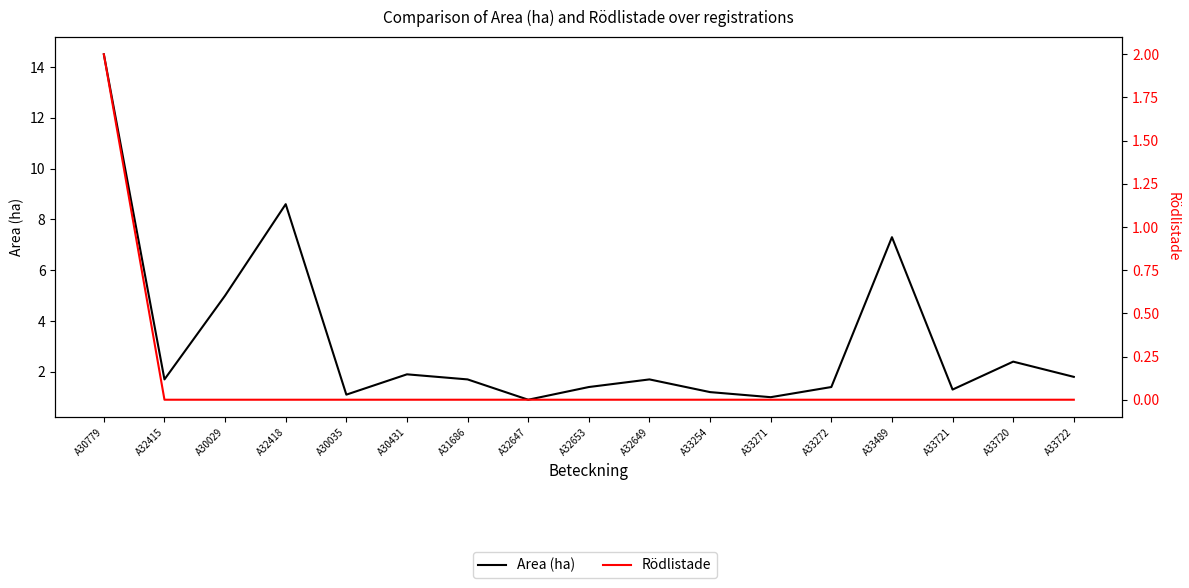

How many distinct data groups are displayed?

2